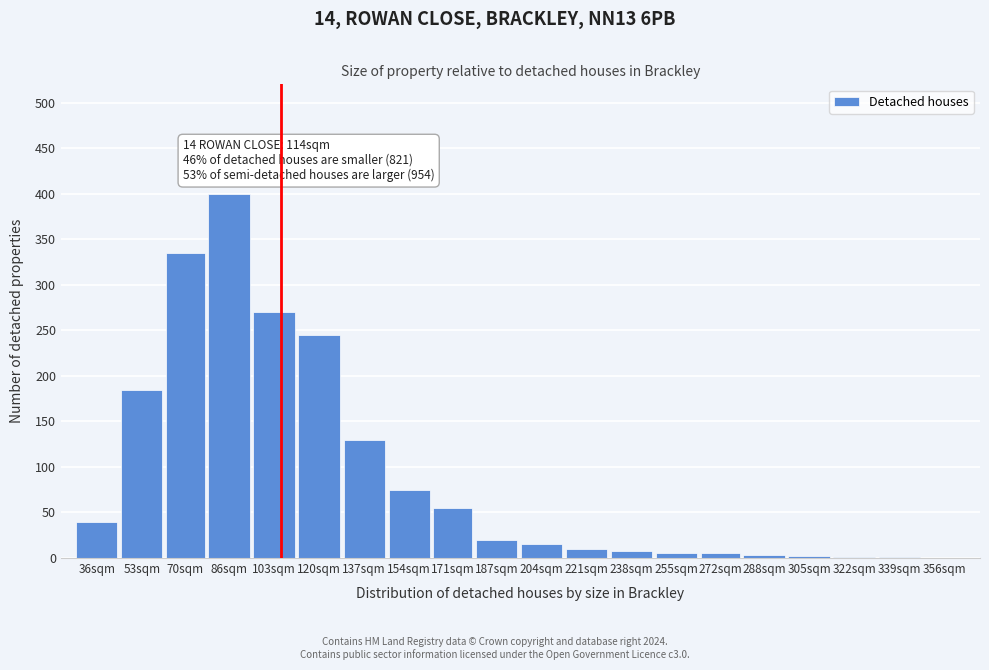

What is the change in value from 120sqm to 204sqm?

-230